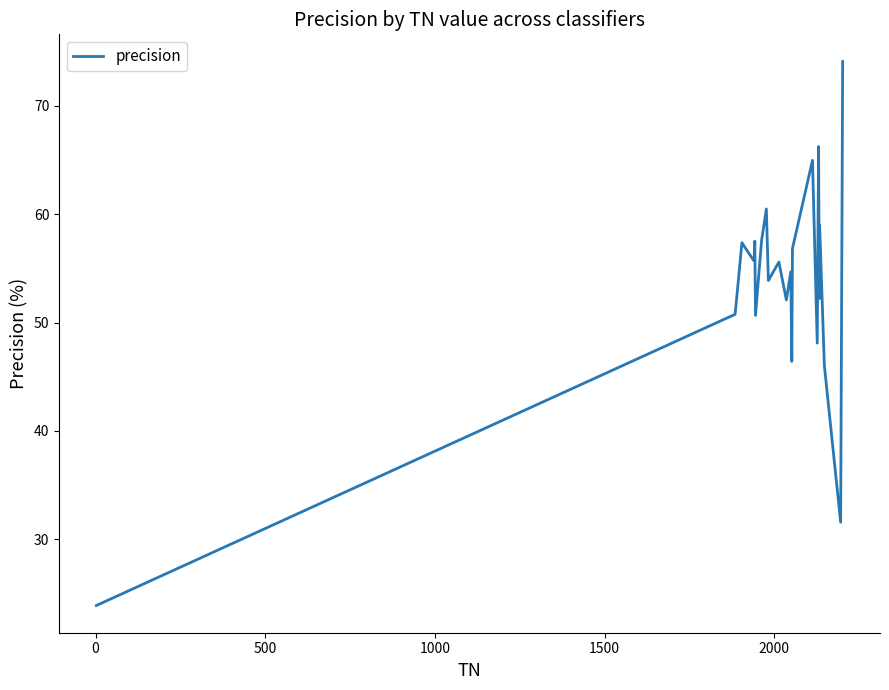

True or false: the data shows 17.1 at 1000.

False